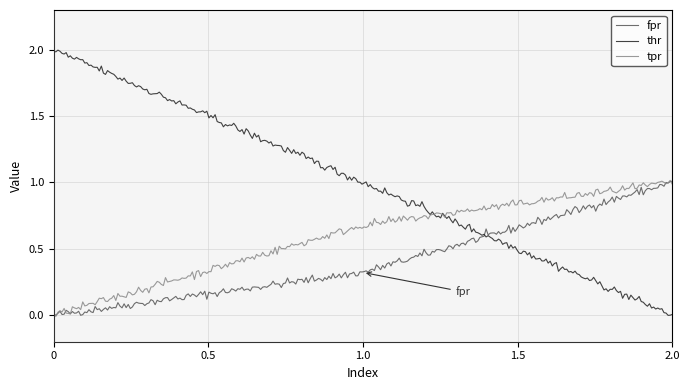

Rank the series by their average value, from highest to lowest.

thr, tpr, fpr